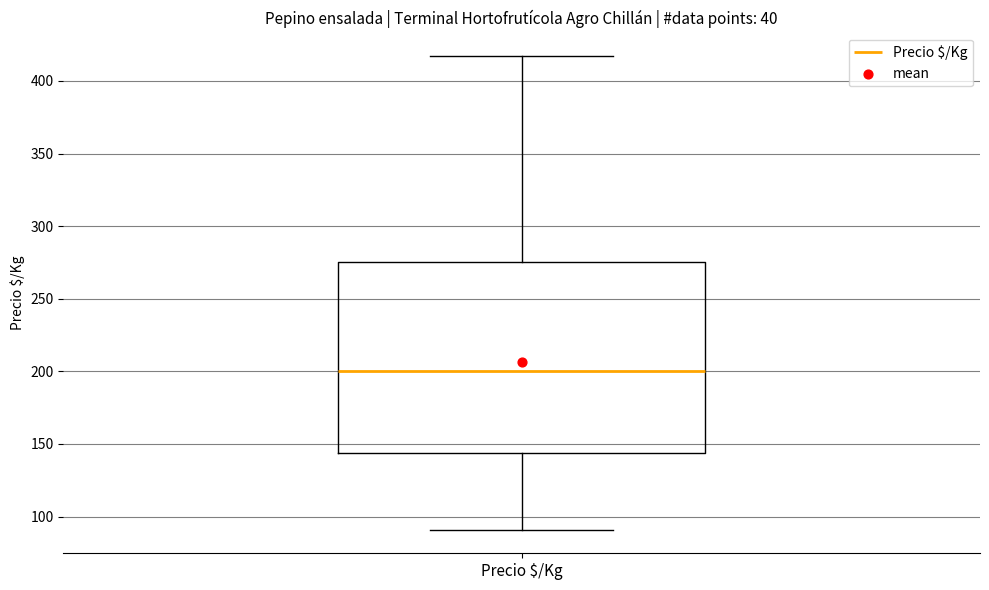

Read this box plot against the y-axis: the position of the median line, the range covered by the box, and the ends of both whiskers. The values are not printed on the chart, so give them approximately, as read against the axis.

median 200, box 145 to 275, whiskers 90 to 415